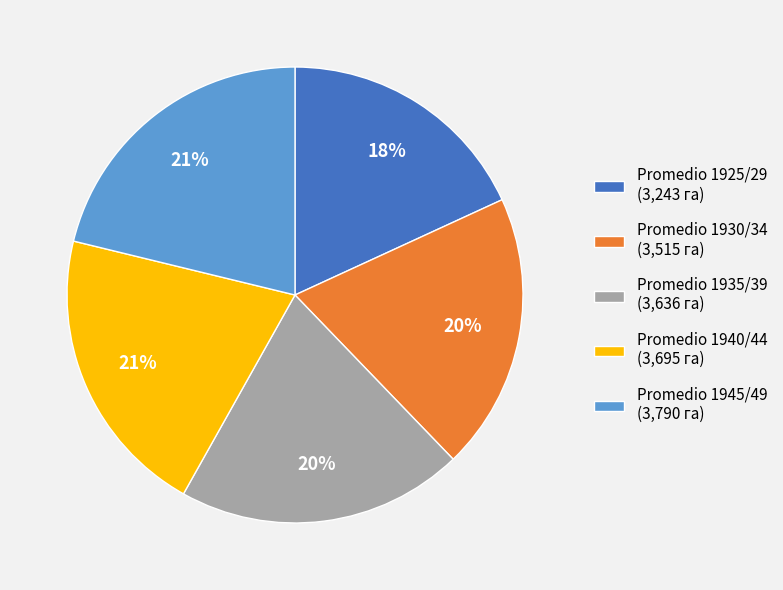

Is the sum of Promedio 1945/49 (3,790 га) and Promedio 1925/29 (3,243 га) greater than half?

No